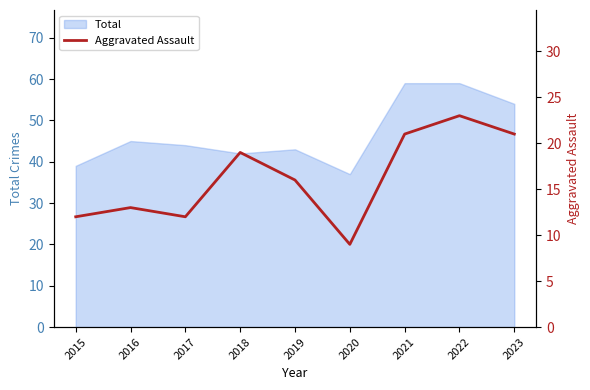

Where is the first local maximum?

2016